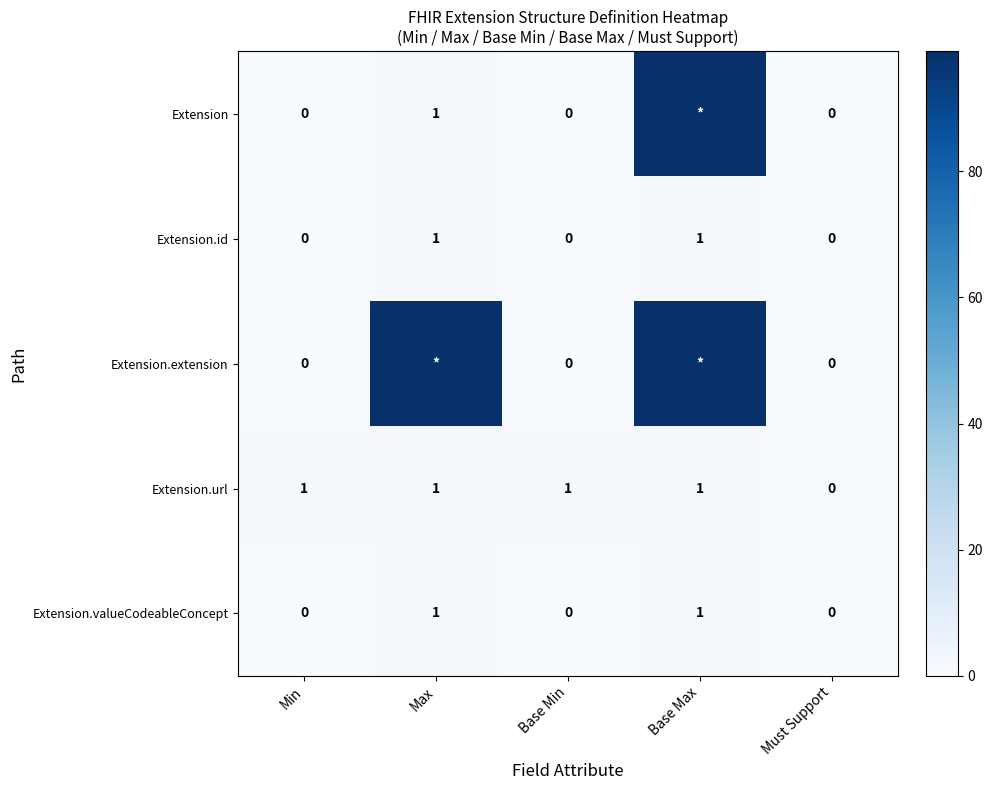

The Extension.valueCodeableConcept series shows 1 at Base Max. True or false?

True